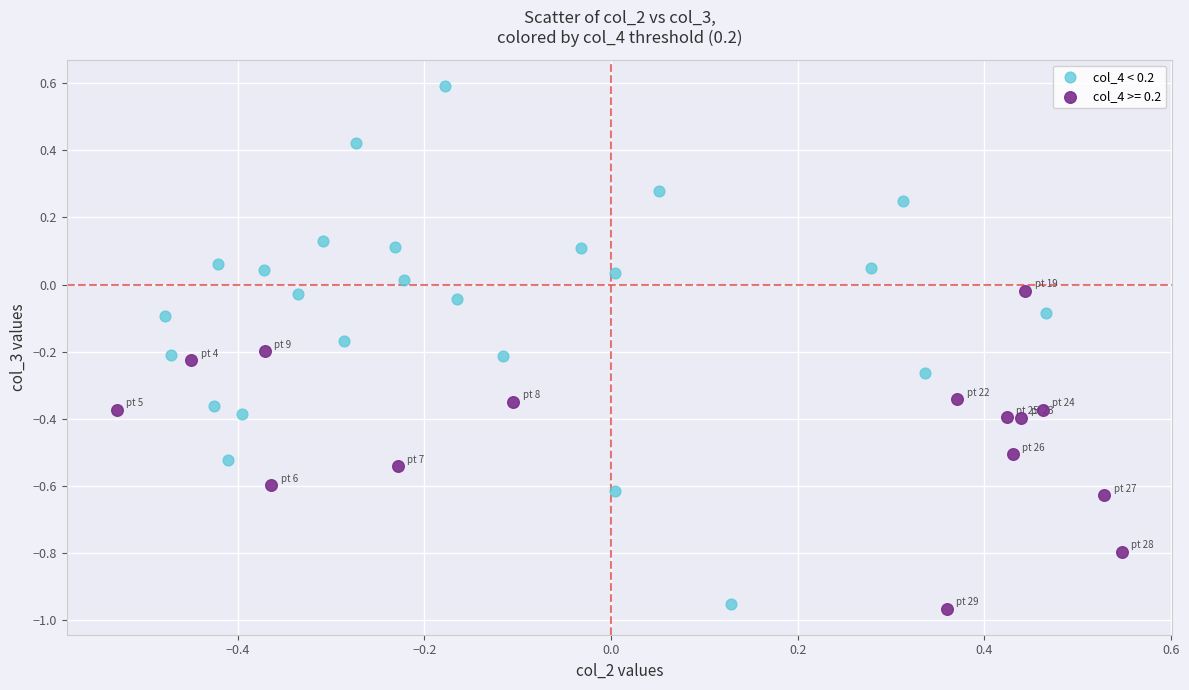

Which series reaches the maximum Y coordinate?

col_4 < 0.2